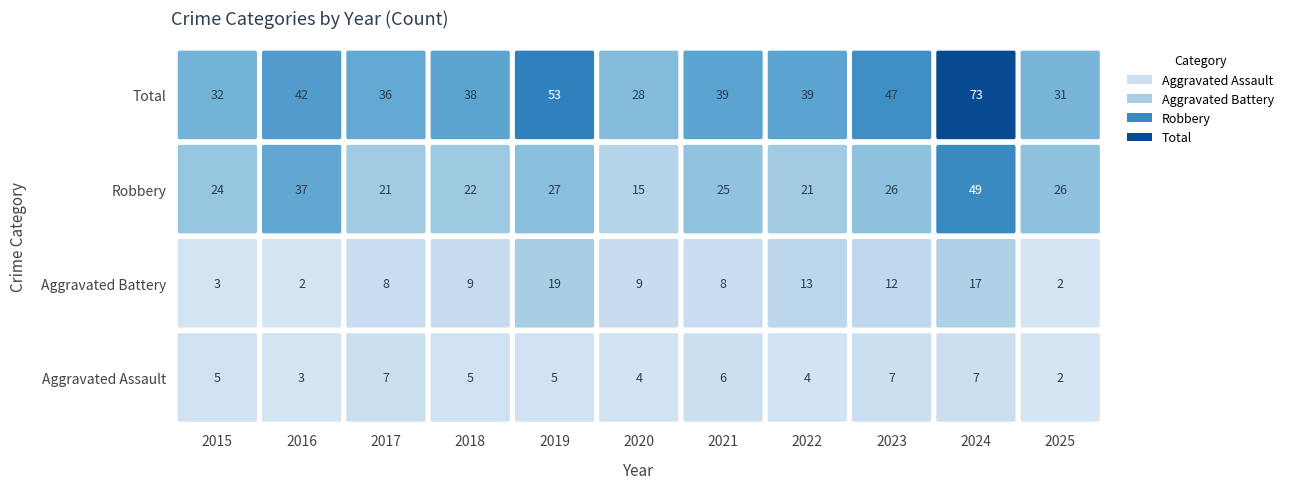

How many bars are there in each group?

4